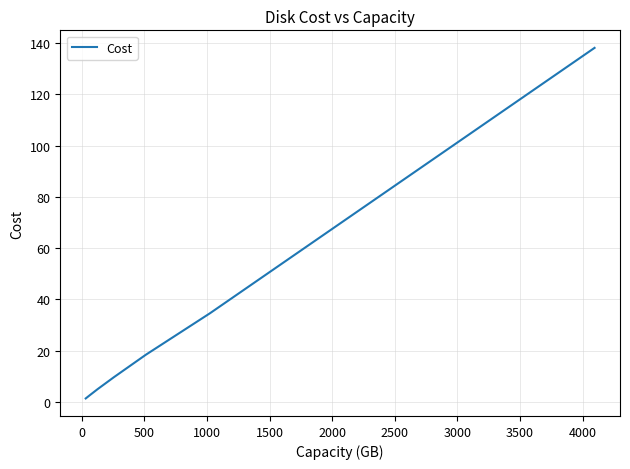

What is the difference between the second highest and minimum values?

67.8